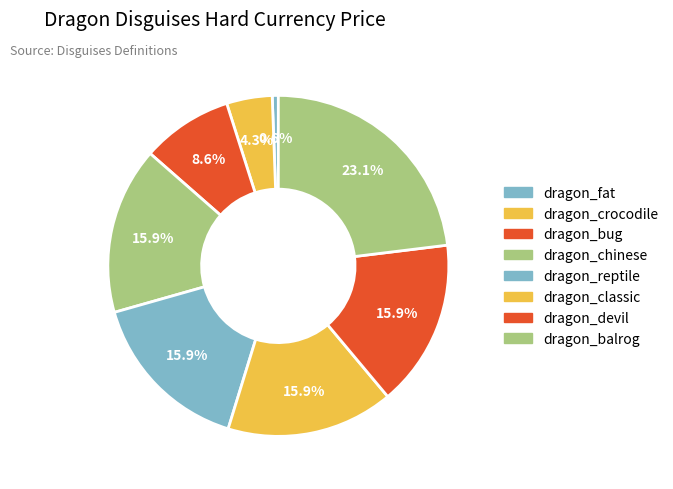

To the nearest percent, what is the difference between the largest and smallest slice percentages?

22%